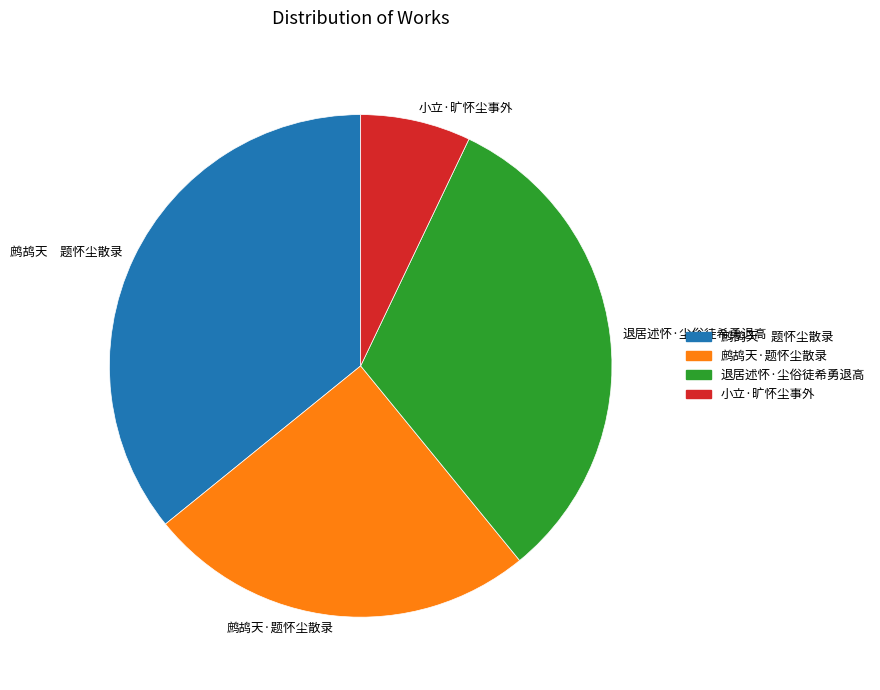

Combined, do 鹧鸪天 题怀尘散录 and 小立·旷怀尘事外 account for over 50%?

No